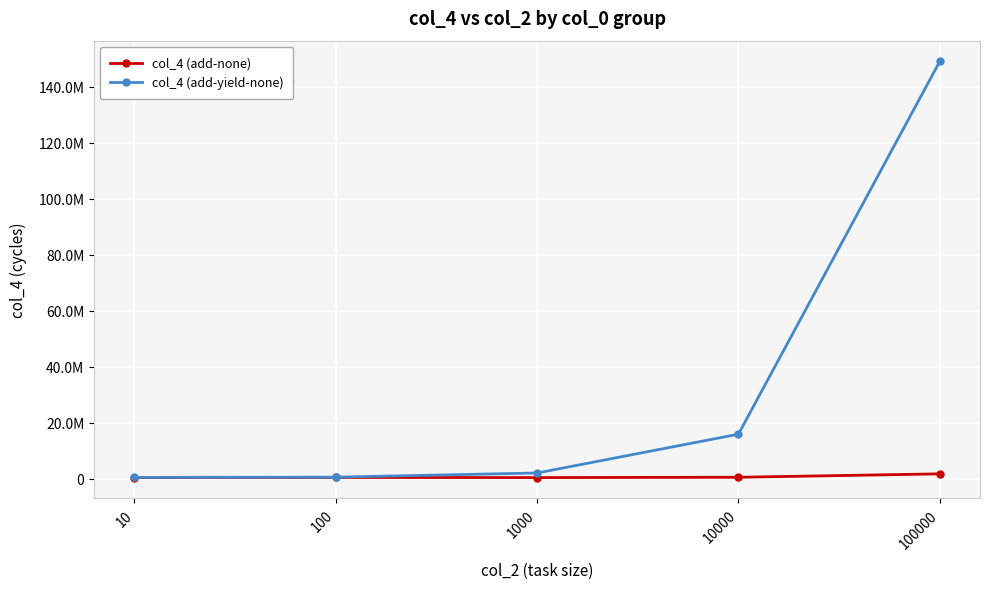

What are all the series names shown in the legend?

col_4 (add-none), col_4 (add-yield-none)